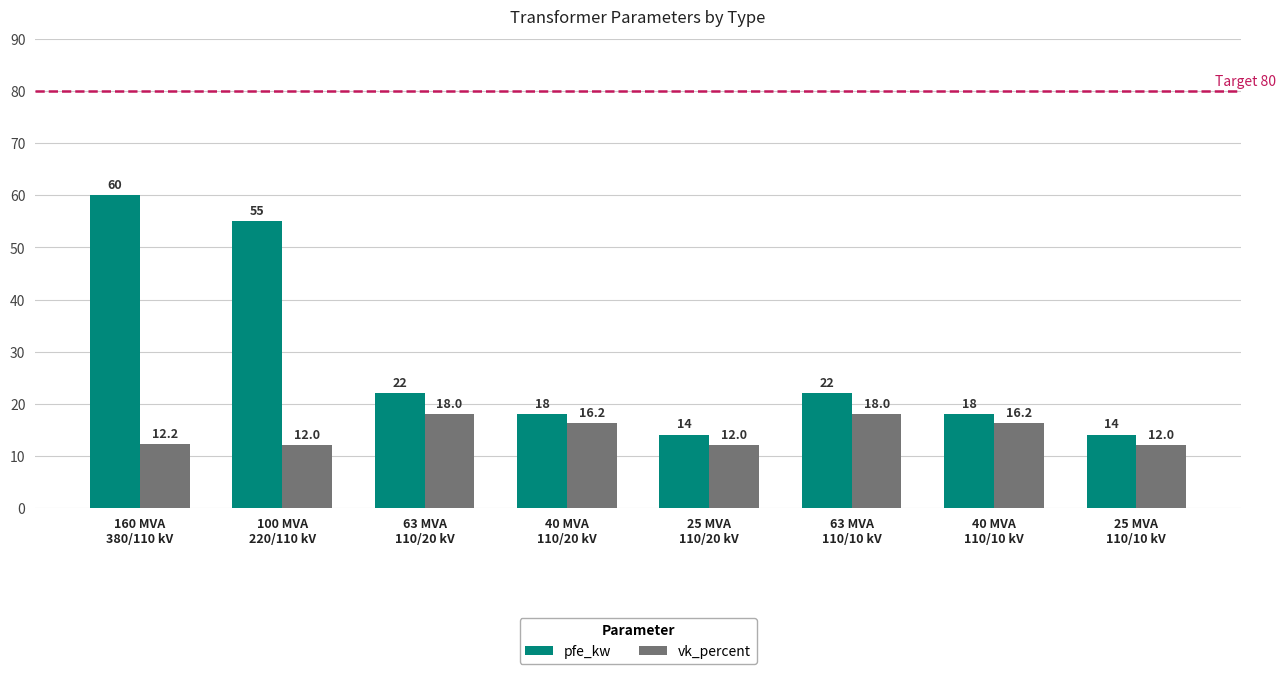

What is the label of the 7th bar from the right?

100 MVA
220/110 kV